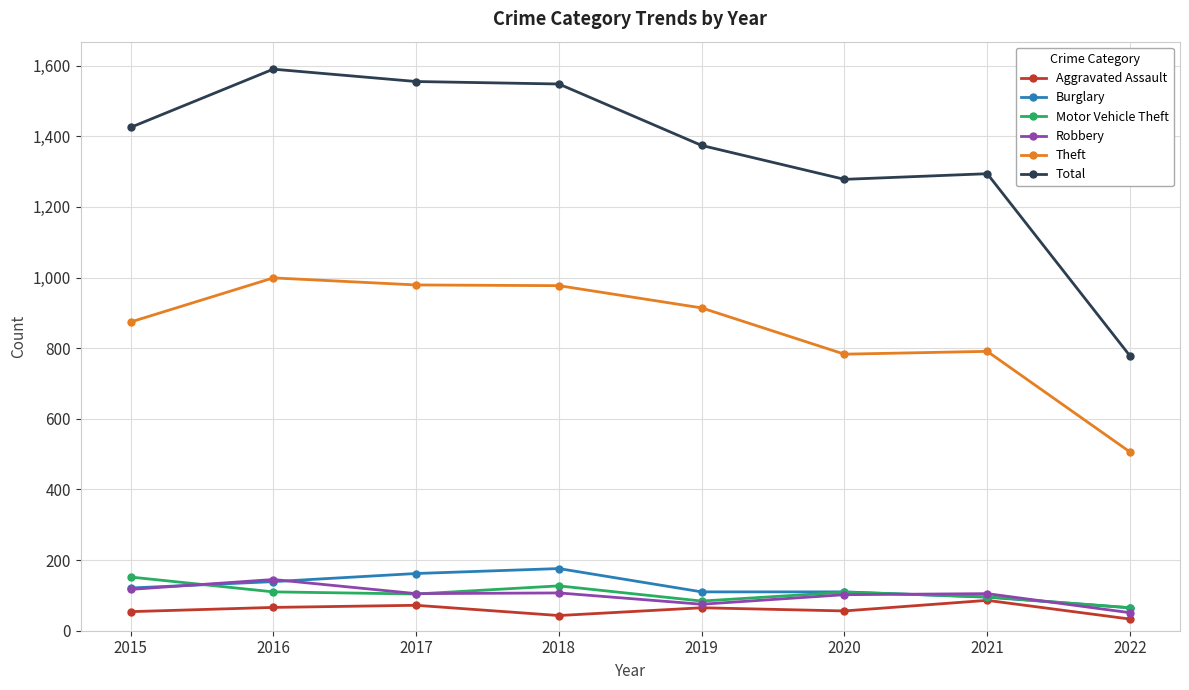

What is the value of the Motor Vehicle Theft point at the 3rd from the left?

104